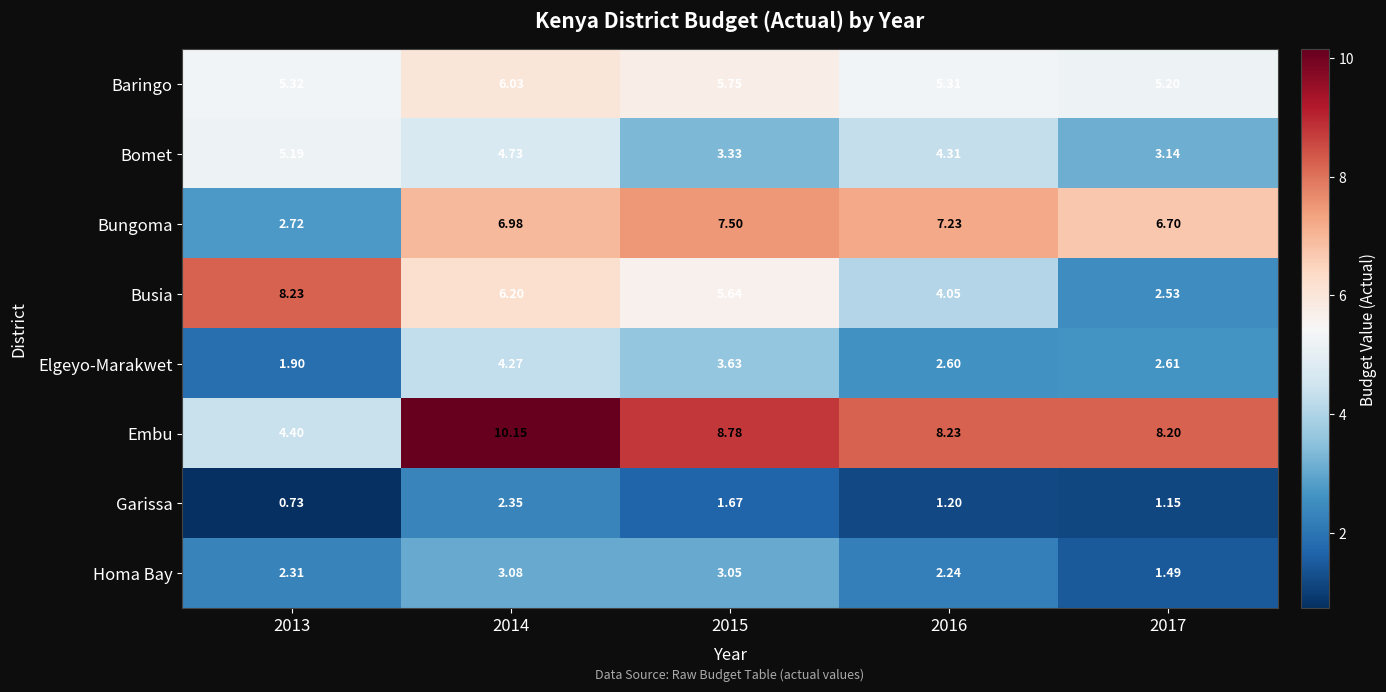

Rank the series at 2013 from lowest to highest value.

Garissa, Elgeyo-Marakwet, Homa Bay, Bungoma, Embu, Bomet, Baringo, Busia